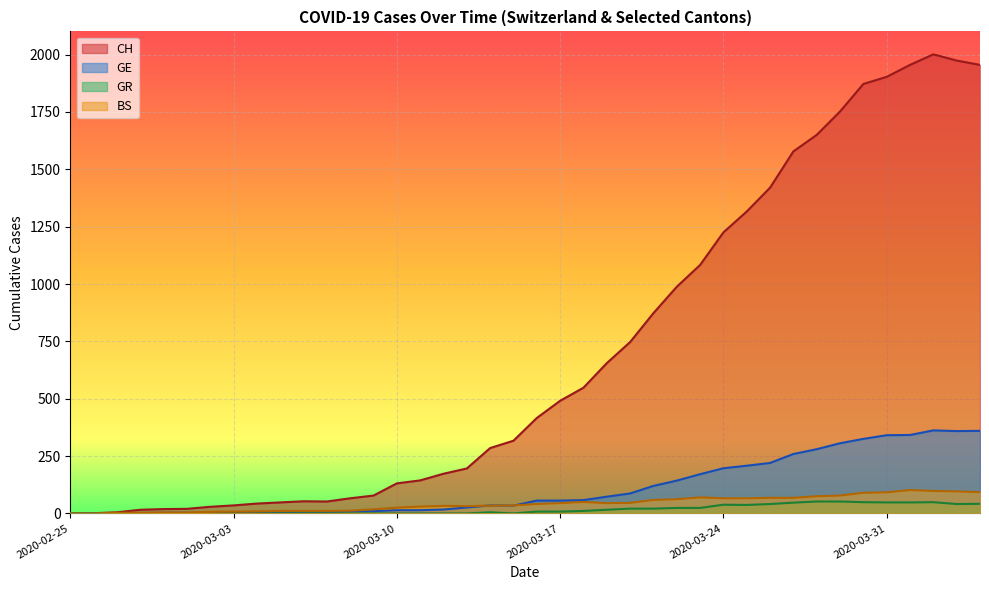

Which has a higher value, 2020-03-07 or 2020-02-29?

2020-03-07